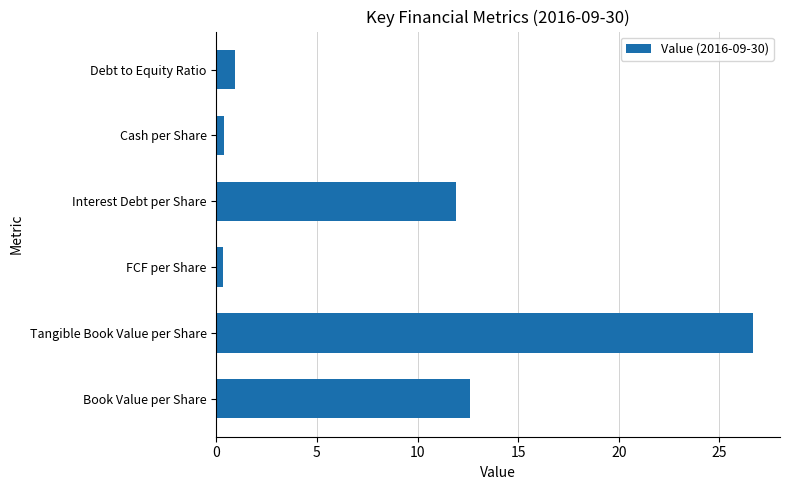

Between Interest Debt per Share and Book Value per Share, which is larger?

Book Value per Share